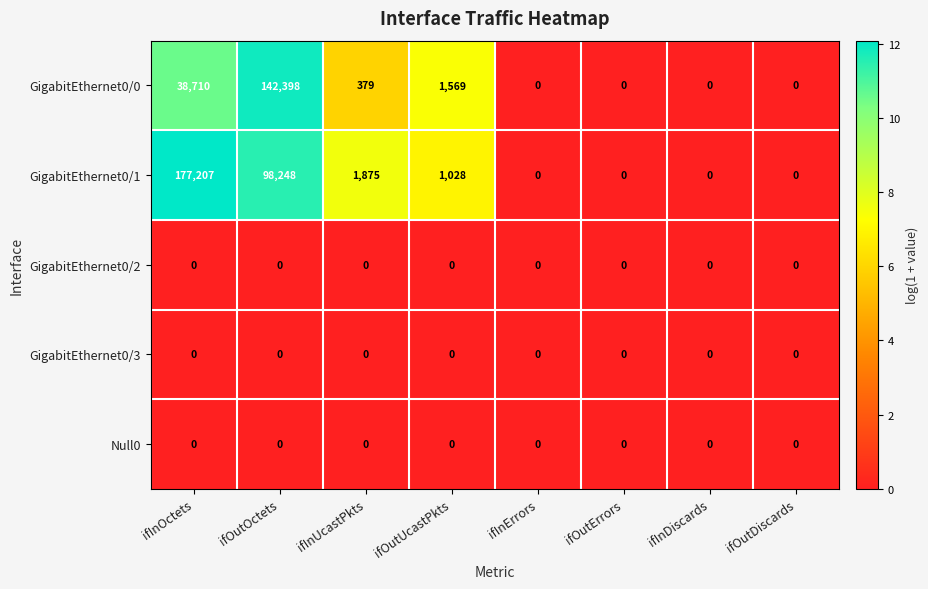

Which label corresponds to the largest value in the chart?

ifInOctets